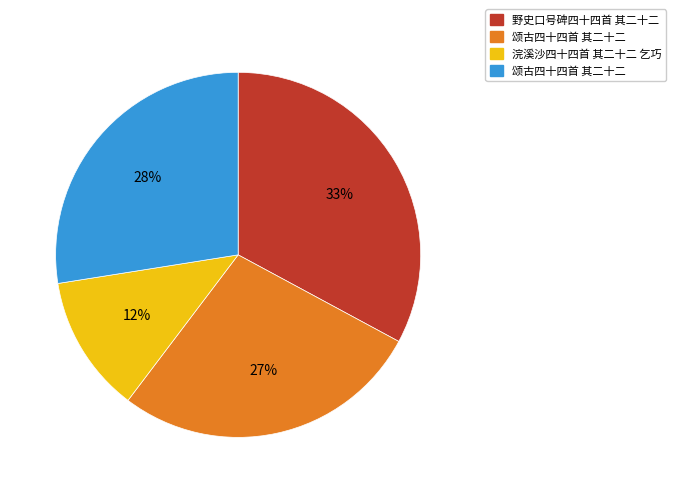

Is there a majority slice in this chart?

No